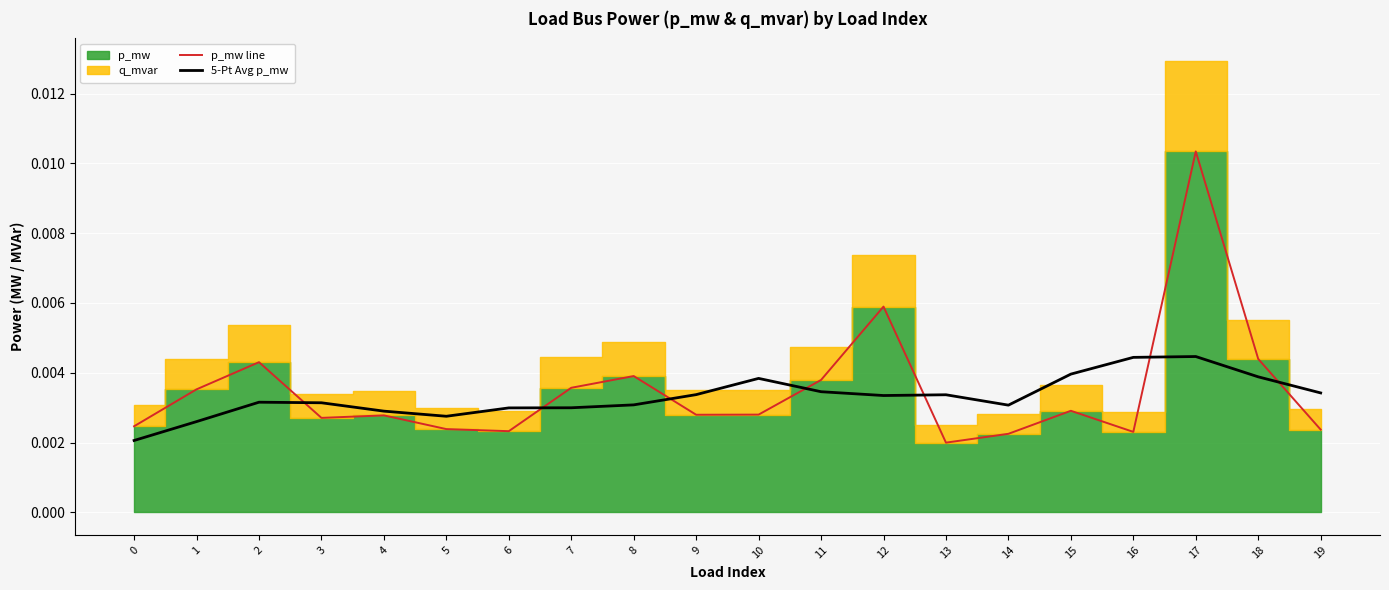

Is it true that p_mw line equals 0.0 at 1?

True